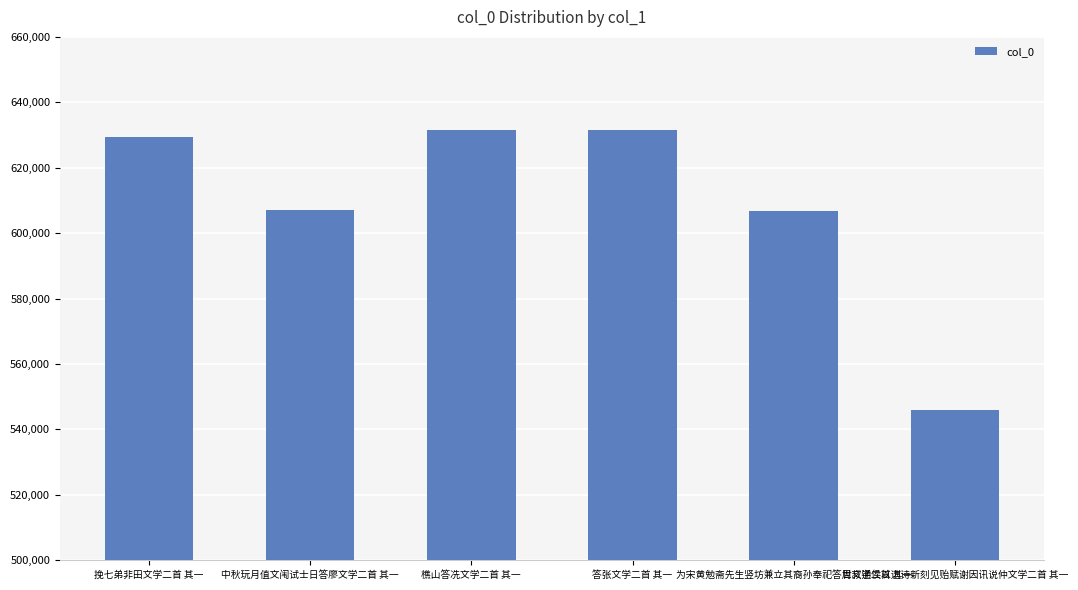

What is the value of the 3rd bar from the left?

631493